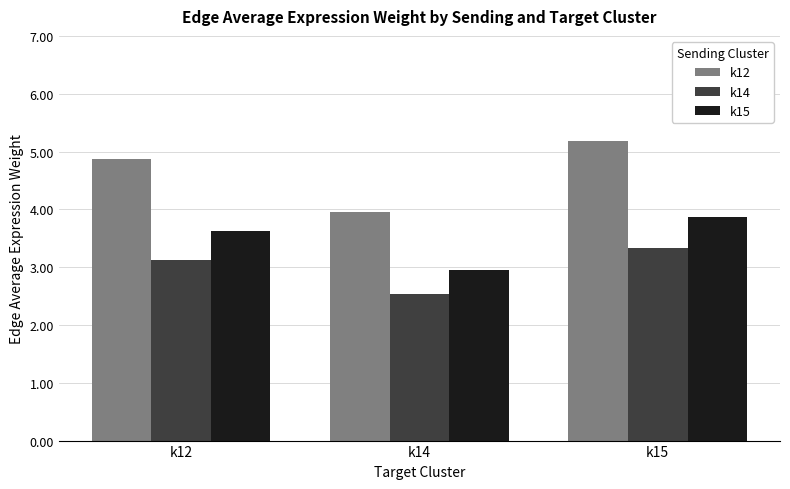

True or false: k14 has a value of 5.7 at k15.

False